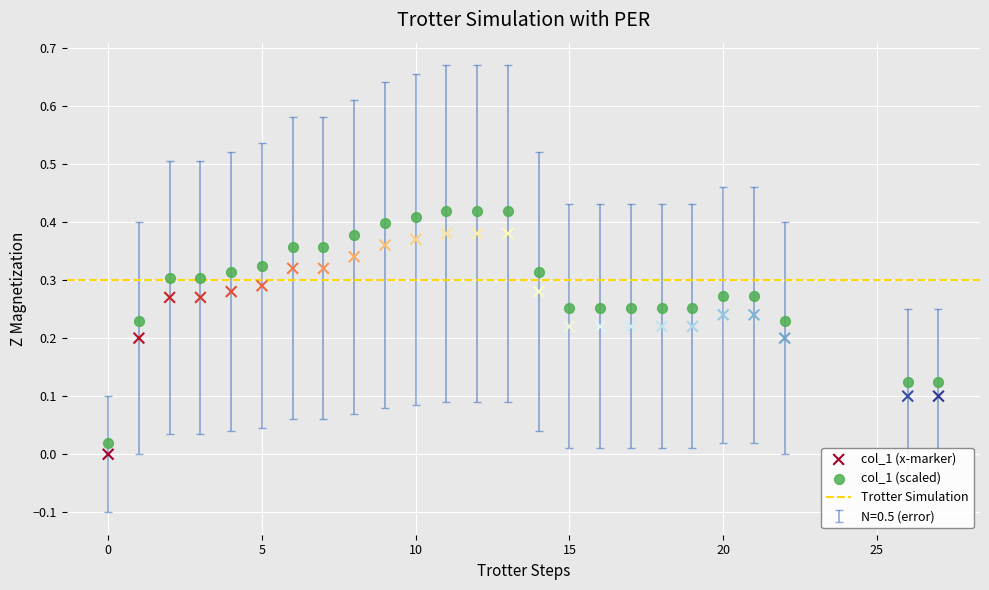

What is the X range (max minus min) for the scatter plot?

27.0